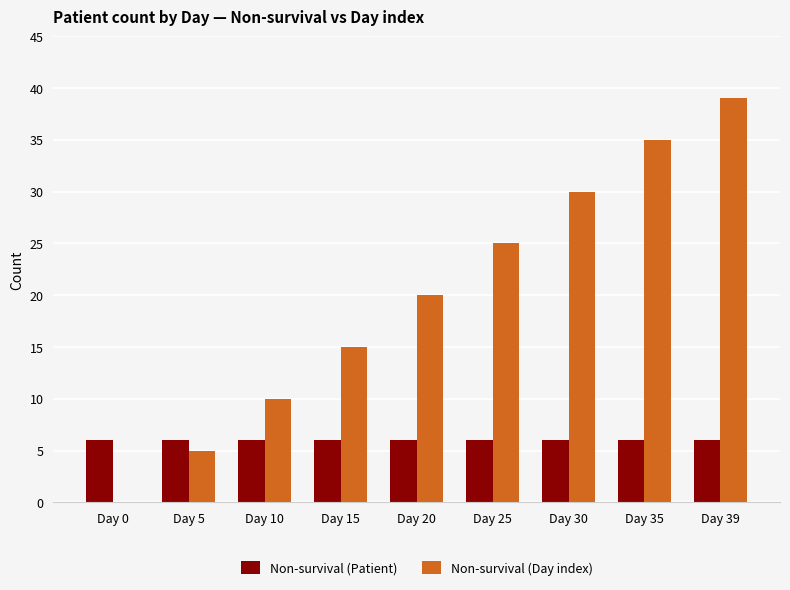

What are all the series names shown in the legend?

Non-survival (Patient), Non-survival (Day index)